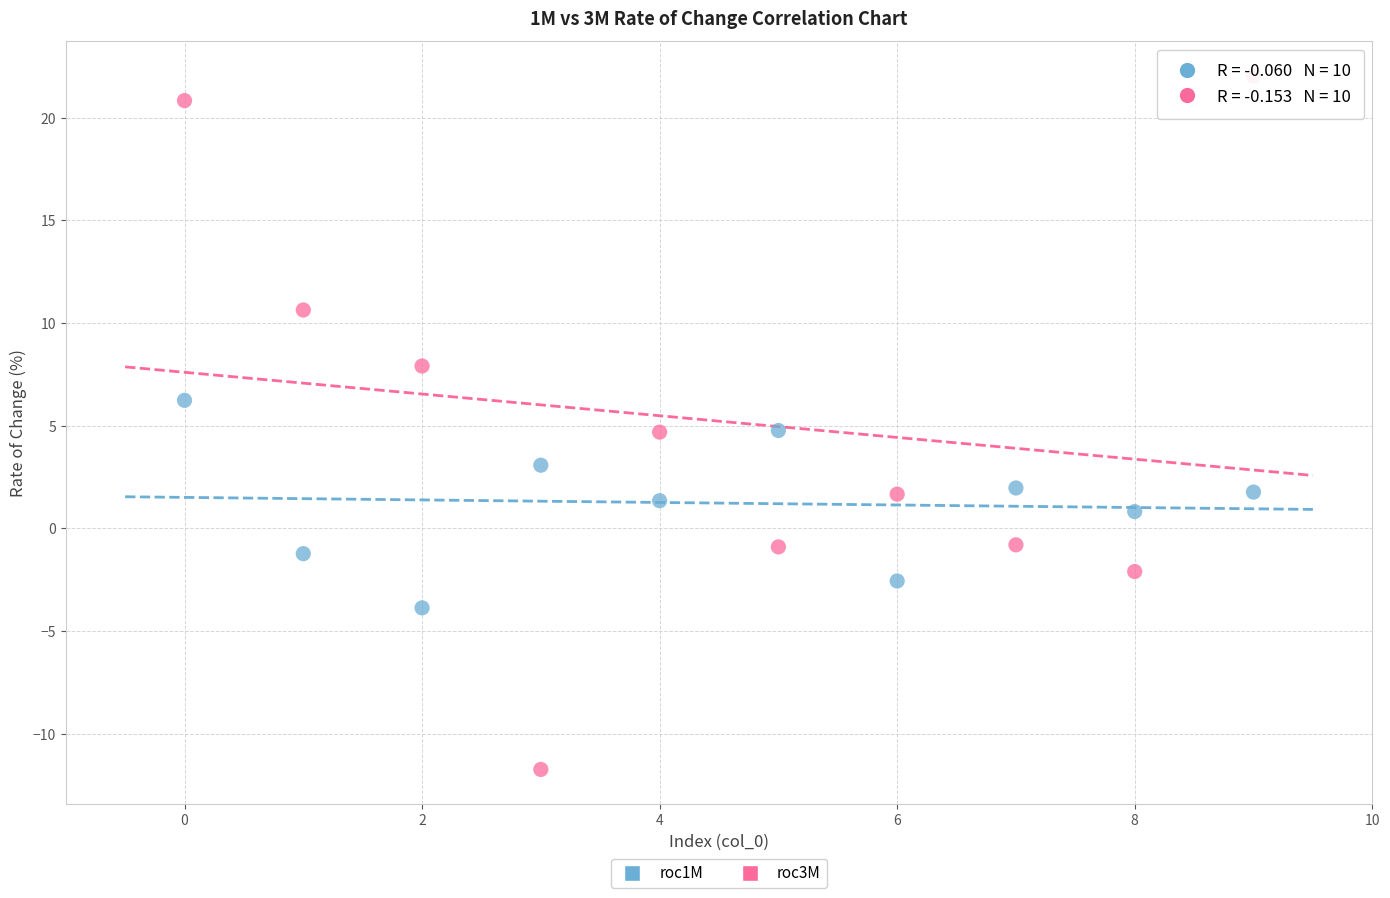

Across all data points, what is the range of Y values (max minus min)?

33.8